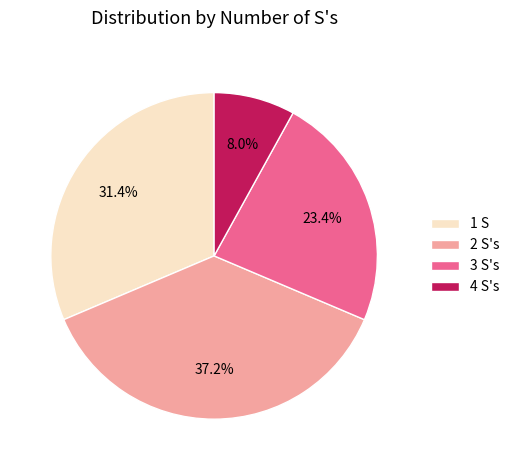

Is it true that 4 S's is 1% of the pie?

False